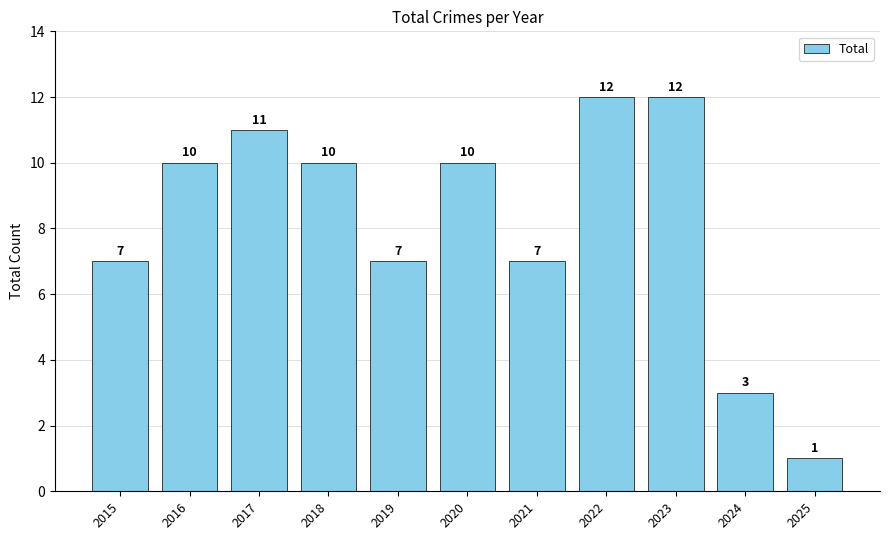

Reading left to right, transcribe all the data shown in this chart.

7	10	11	10	7	10	7	12	12	3	1